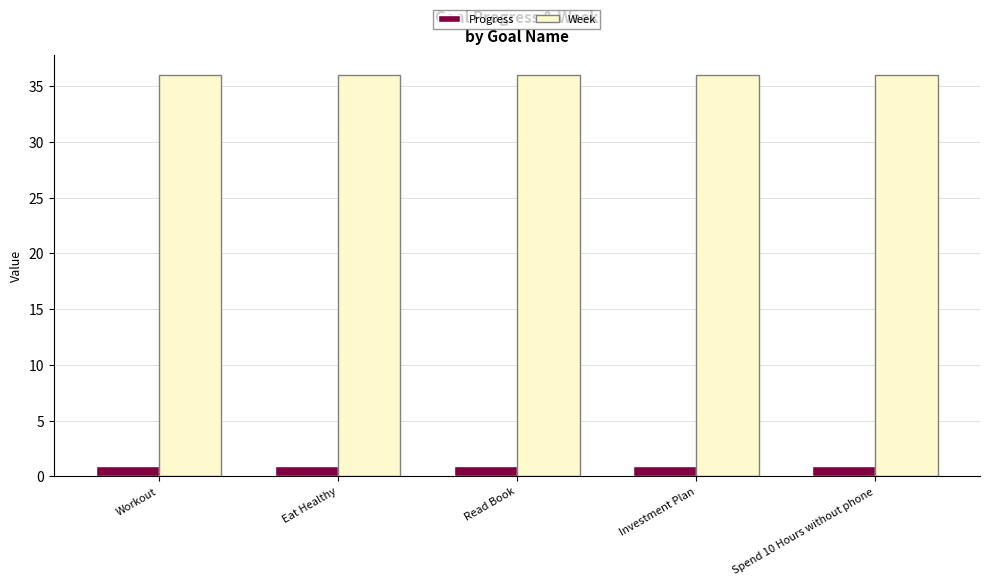

Reading left to right, extract all data points from this chart.

Progress: 1.0	1.0	1.0	1.0	1.0
Week: 36.0	36.0	36.0	36.0	36.0